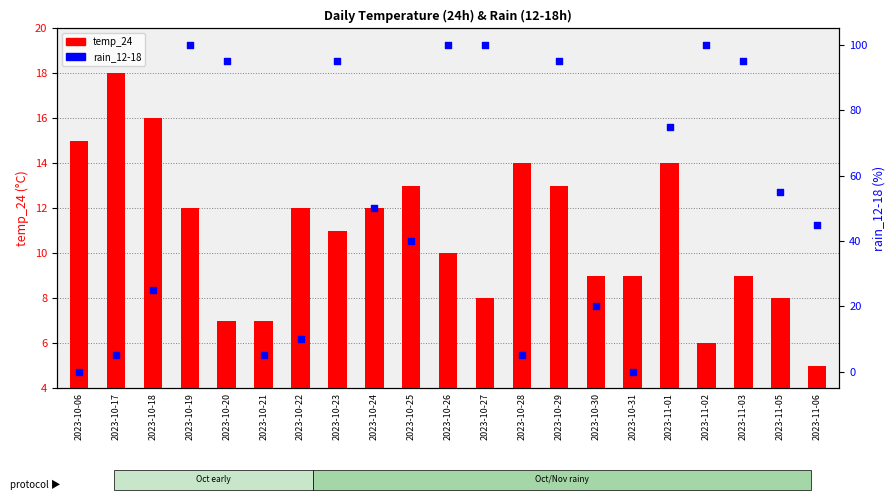

At how many categories does at least one series exceed 27?

13